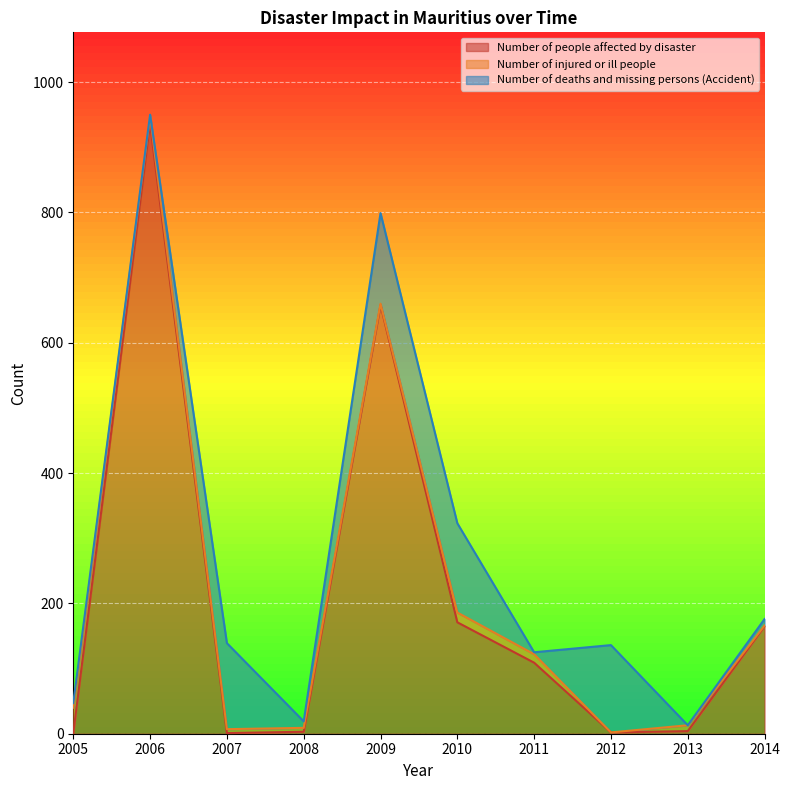

At which label does Number of injured or ill people first exceed 9?

2005